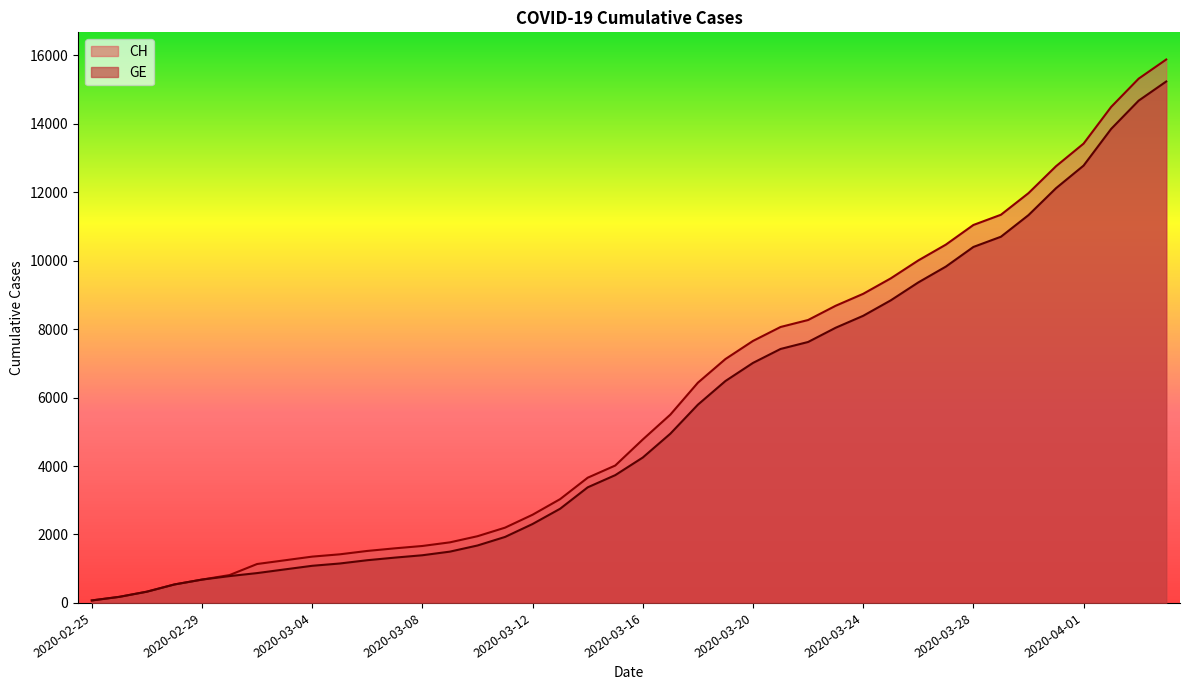

What is the label of the 7th point from the left?

2020-03-02